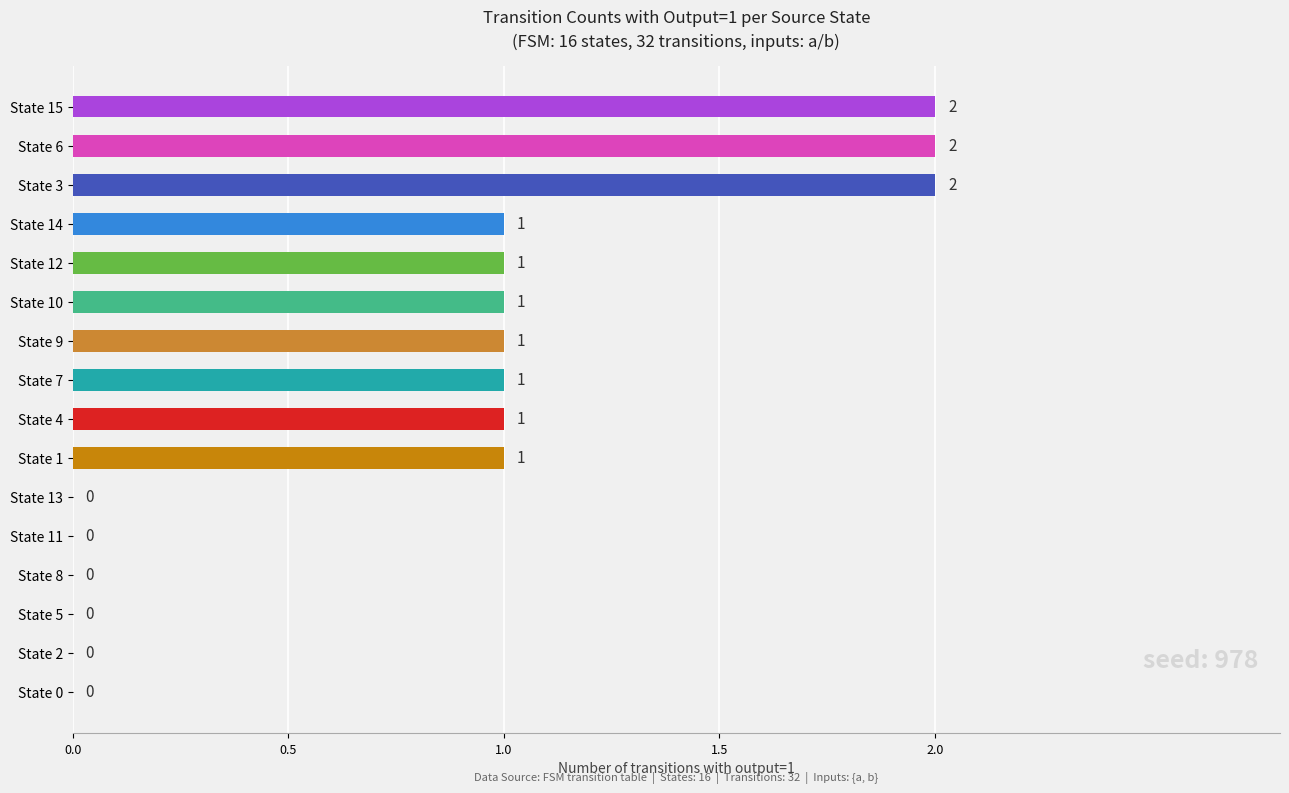

How many values are between 0 and 1?

13